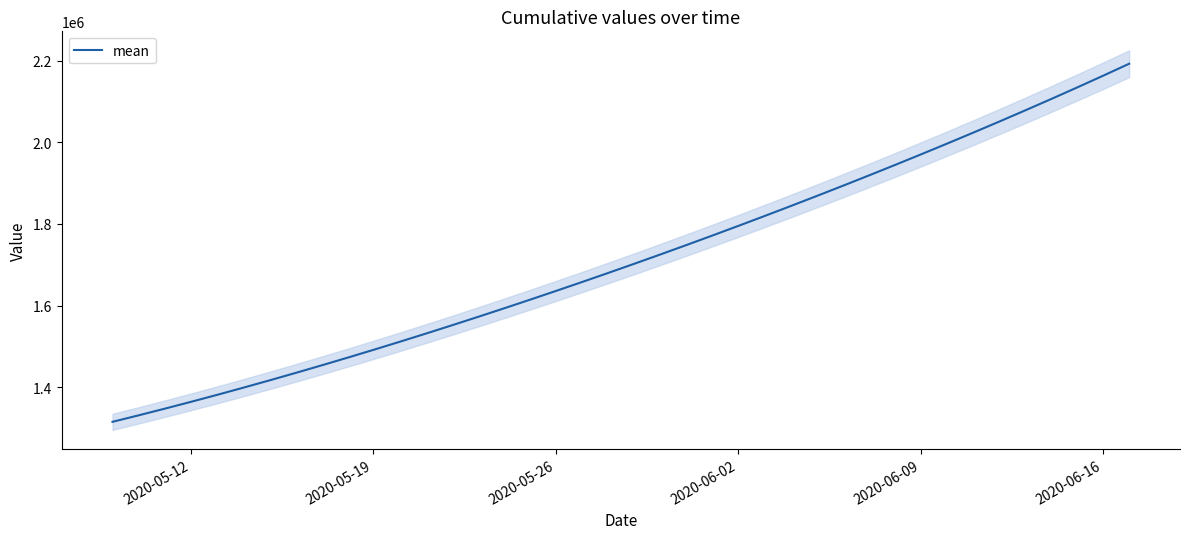

The value of mean at 2020-05-26 is 698443.4. True or false?

False